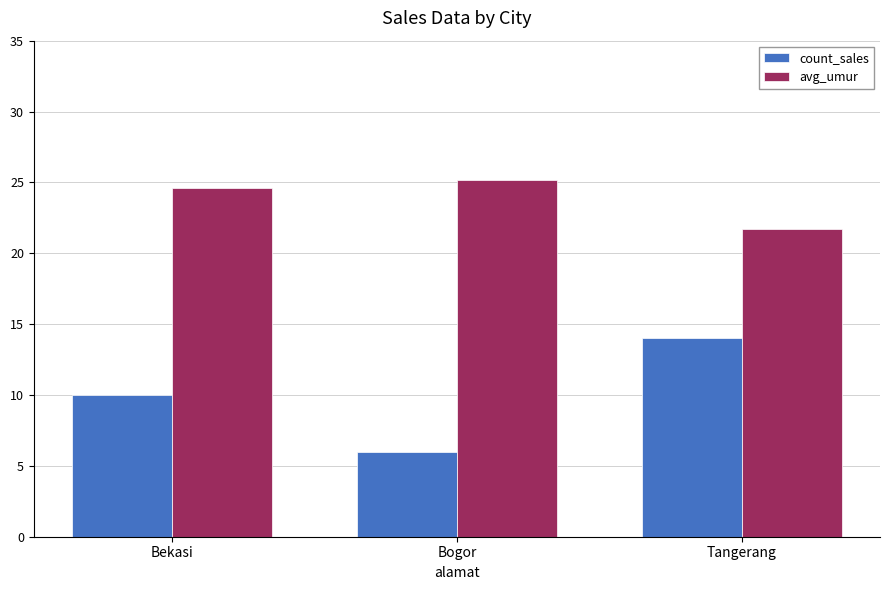

What is the lowest value of the count_sales series?

6.0